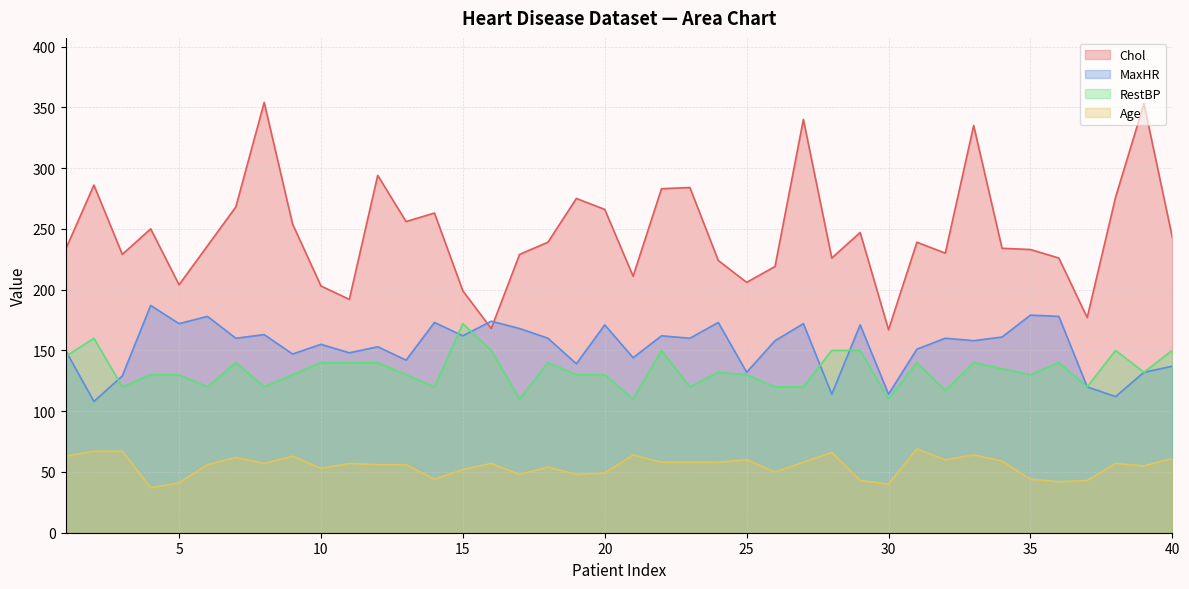

How many data points does each series have?

40